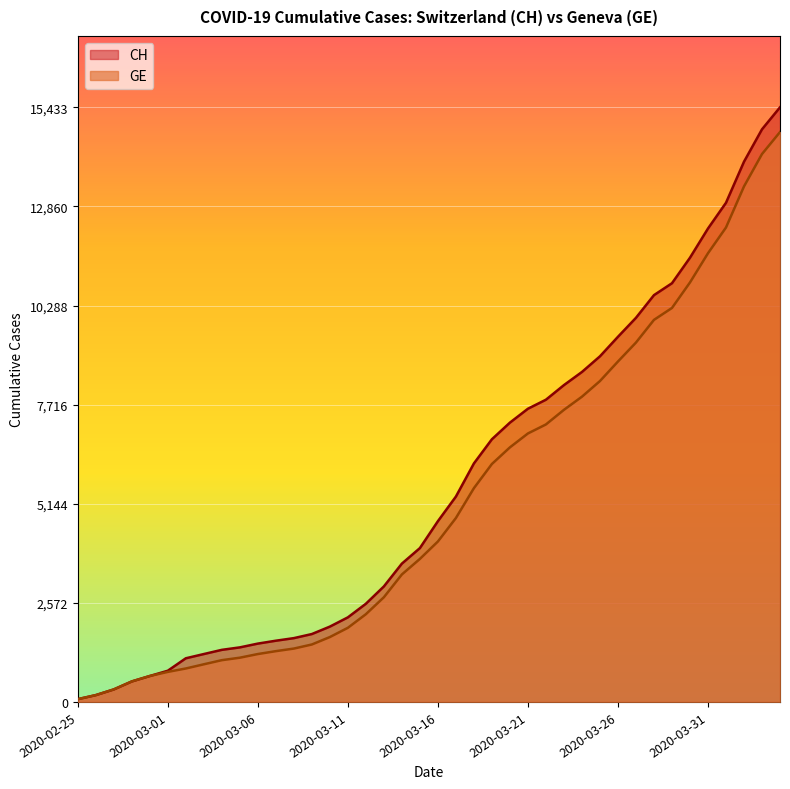

What are all the series names shown in the legend?

CH, GE